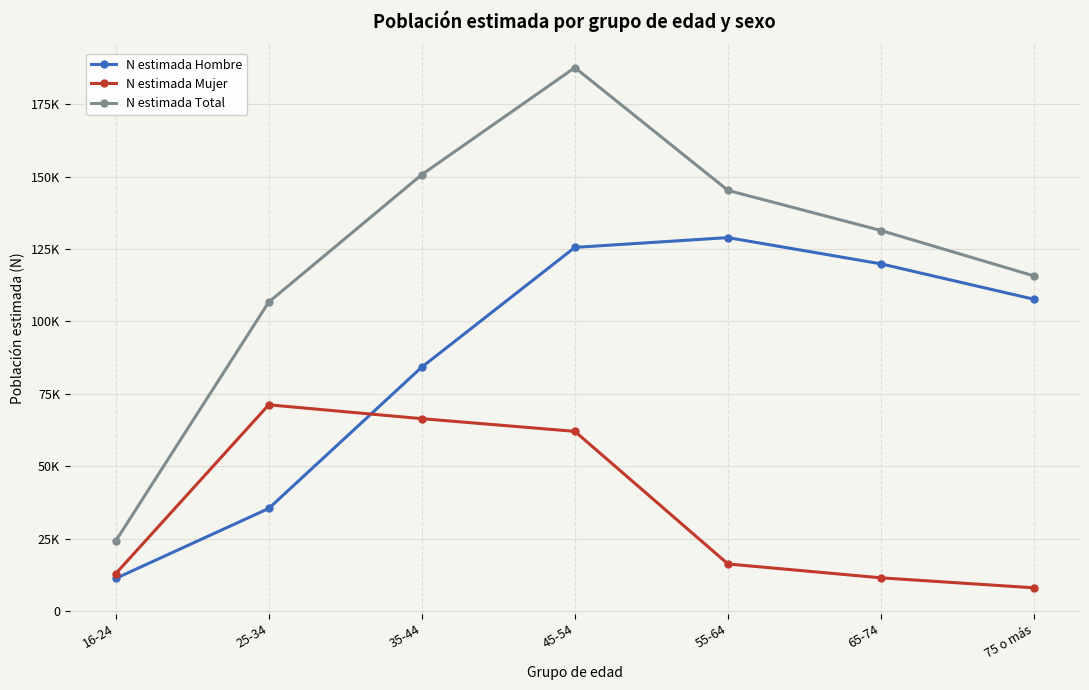

What is the difference between the maximum and second lowest values in the N estimada Hombre series?

93479